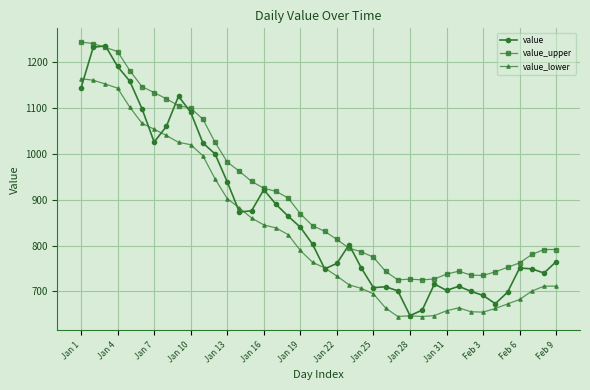

Which series has the largest total across all categories?

value_upper